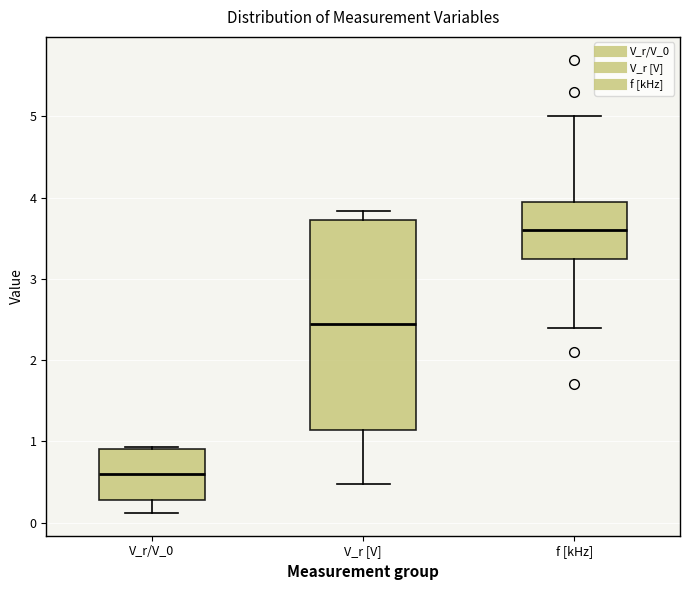

Which box's median line is the highest?

f [kHz]